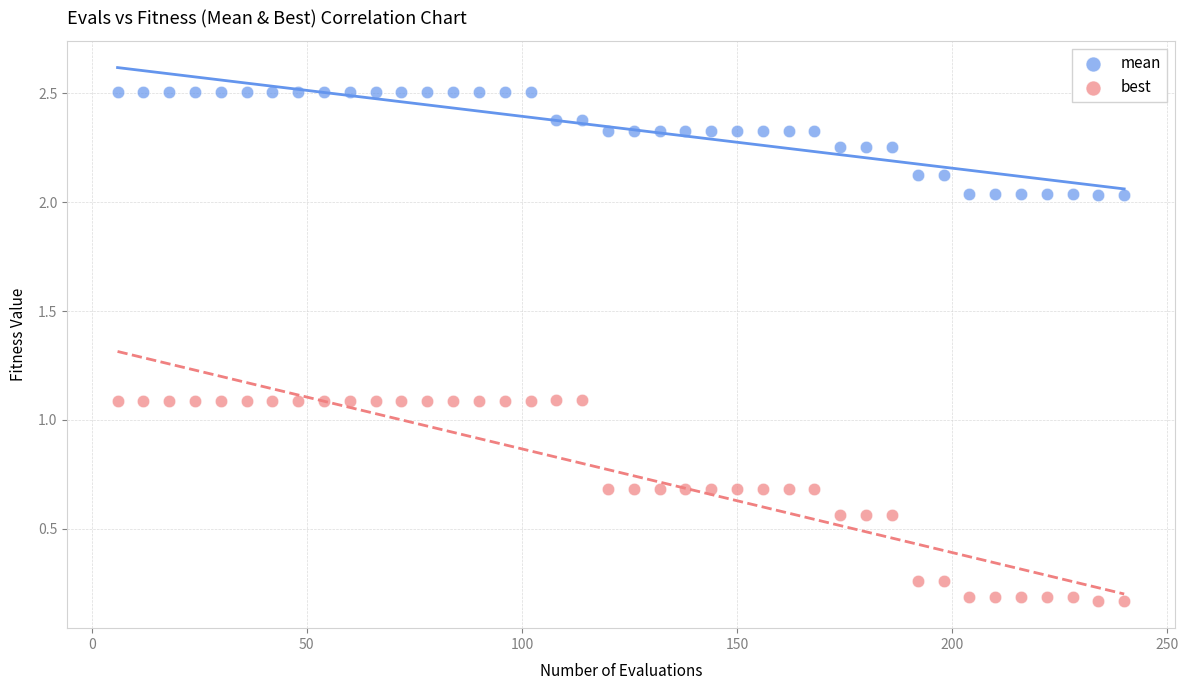

Which series reaches the minimum Y coordinate?

best